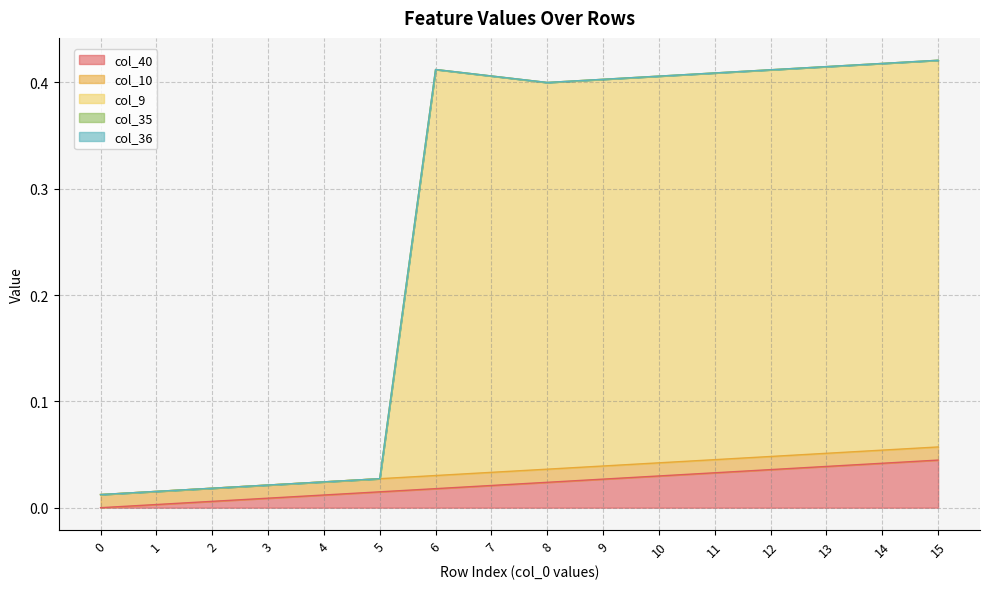

Rank the series by their maximum value, from lowest to highest.

col_35, col_36, col_10, col_40, col_9